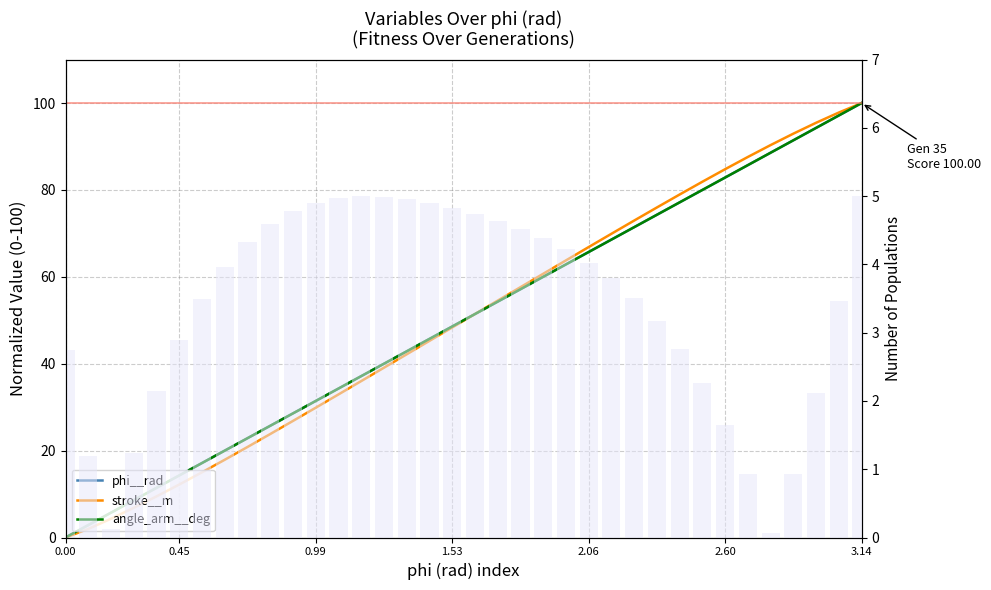

At which category is the sum across all series the highest?

3.14